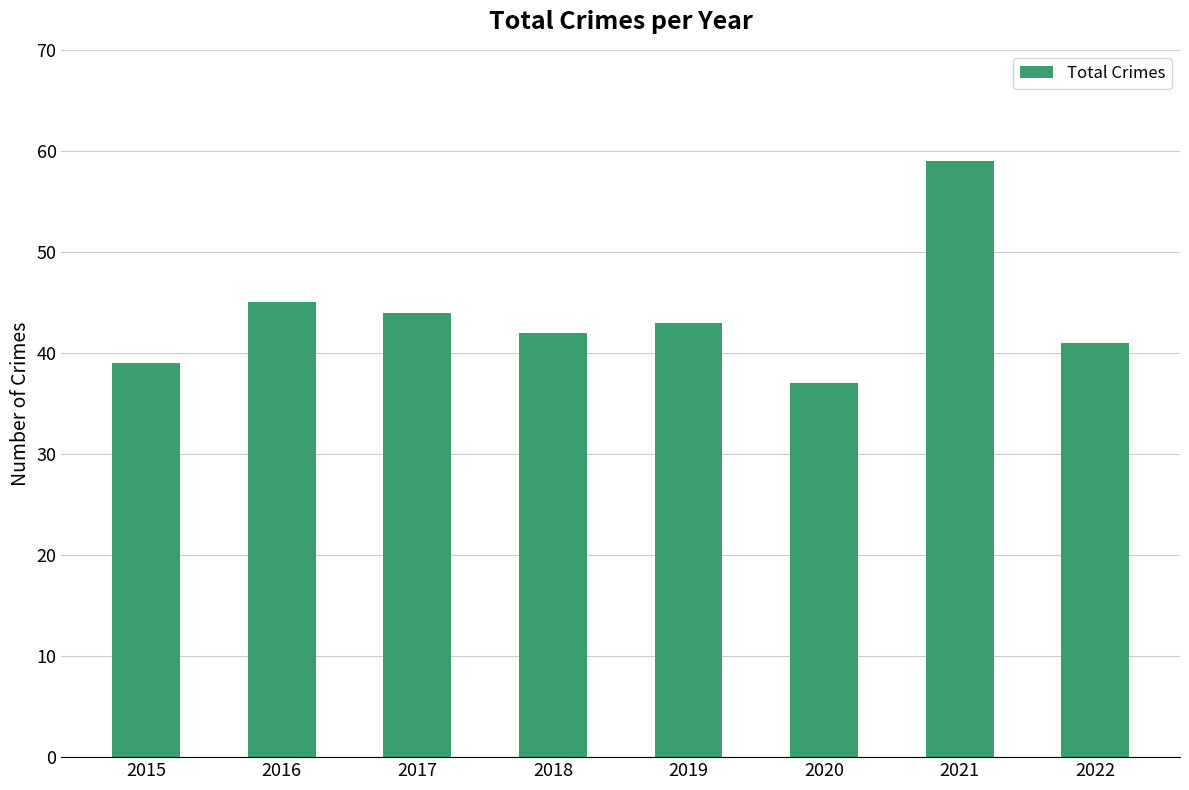

Which category has the lowest value across all series?

2020